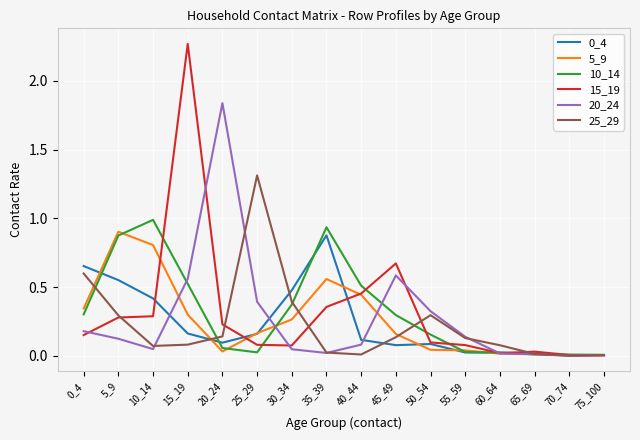

True or false: 10_14 has a value of 0.0 at 60_64.

True